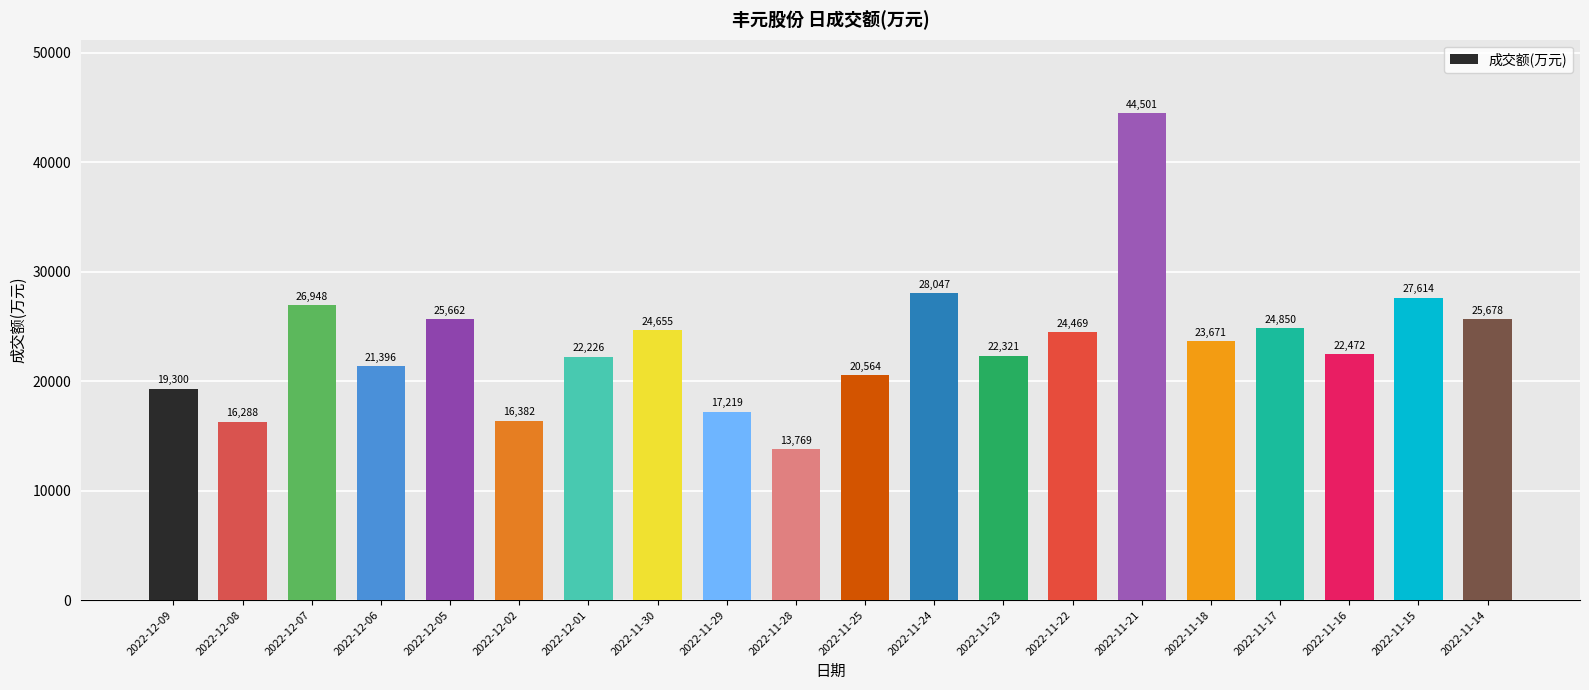

Reading left to right, what are all the values shown in this chart?

2022-12-09=19300	2022-12-08=16288	2022-12-07=26948	2022-12-06=21396	2022-12-05=25662	2022-12-02=16382	2022-12-01=22226	2022-11-30=24655	2022-11-29=17219	2022-11-28=13769	2022-11-25=20564	2022-11-24=28047	2022-11-23=22321	2022-11-22=24469	2022-11-21=44501	2022-11-18=23671	2022-11-17=24850	2022-11-16=22472	2022-11-15=27614	2022-11-14=25678